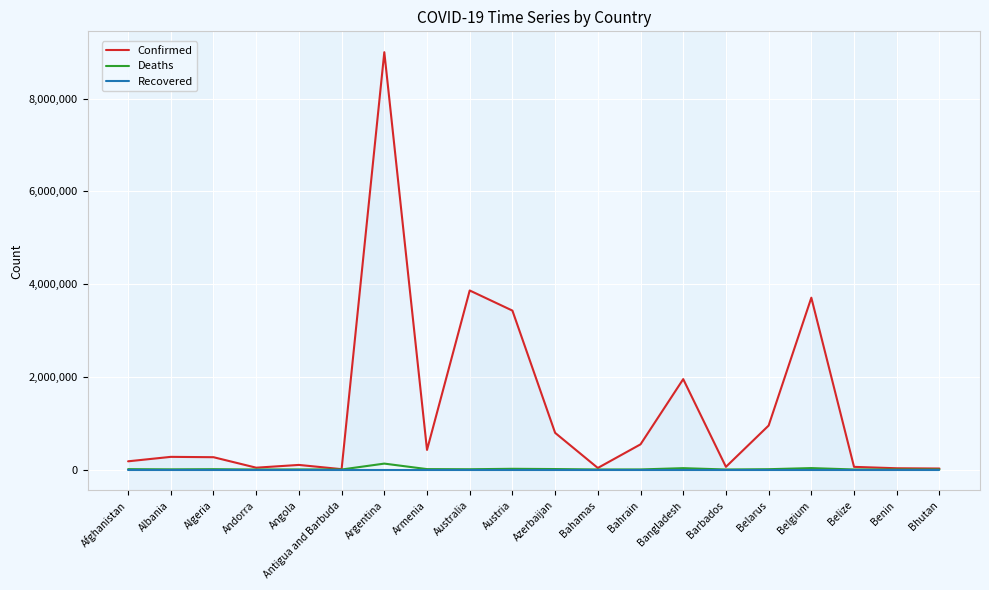

What are all the series names shown in the legend?

Confirmed, Deaths, Recovered